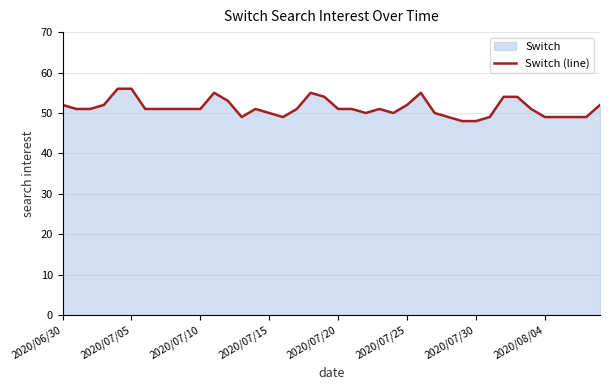

Read the value at 24.

50